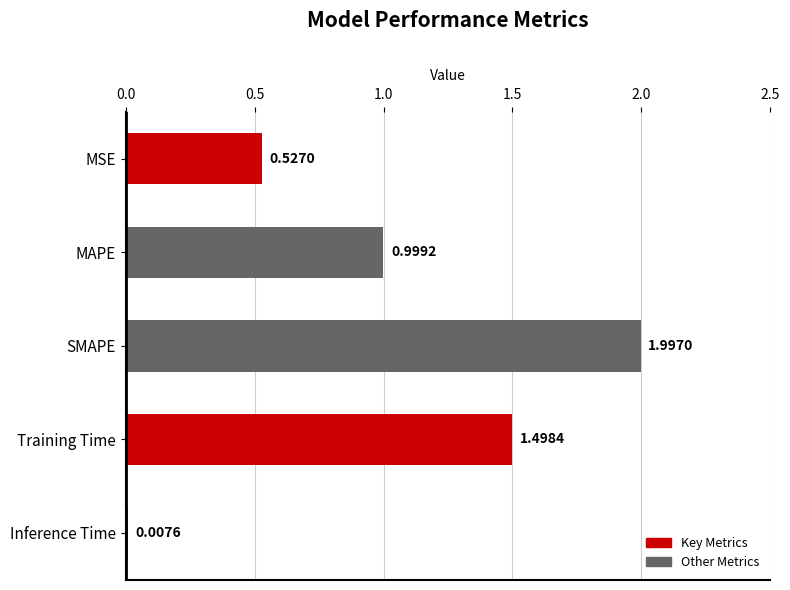

What is the greatest value displayed?

2.0